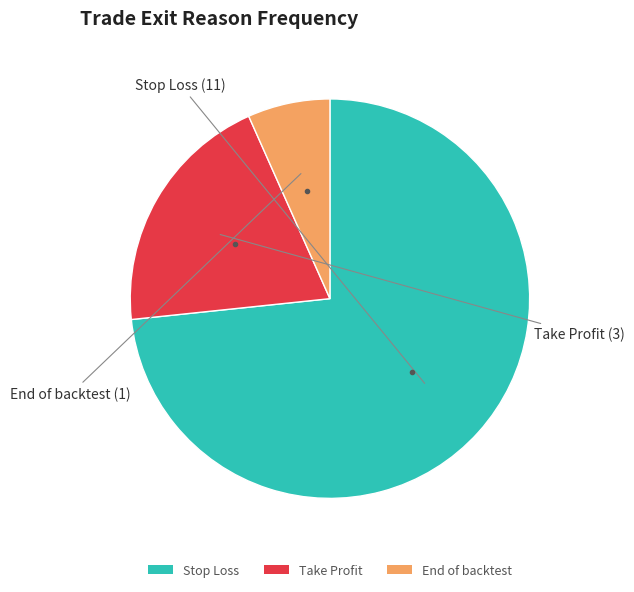

Count the number of slices in the pie.

3